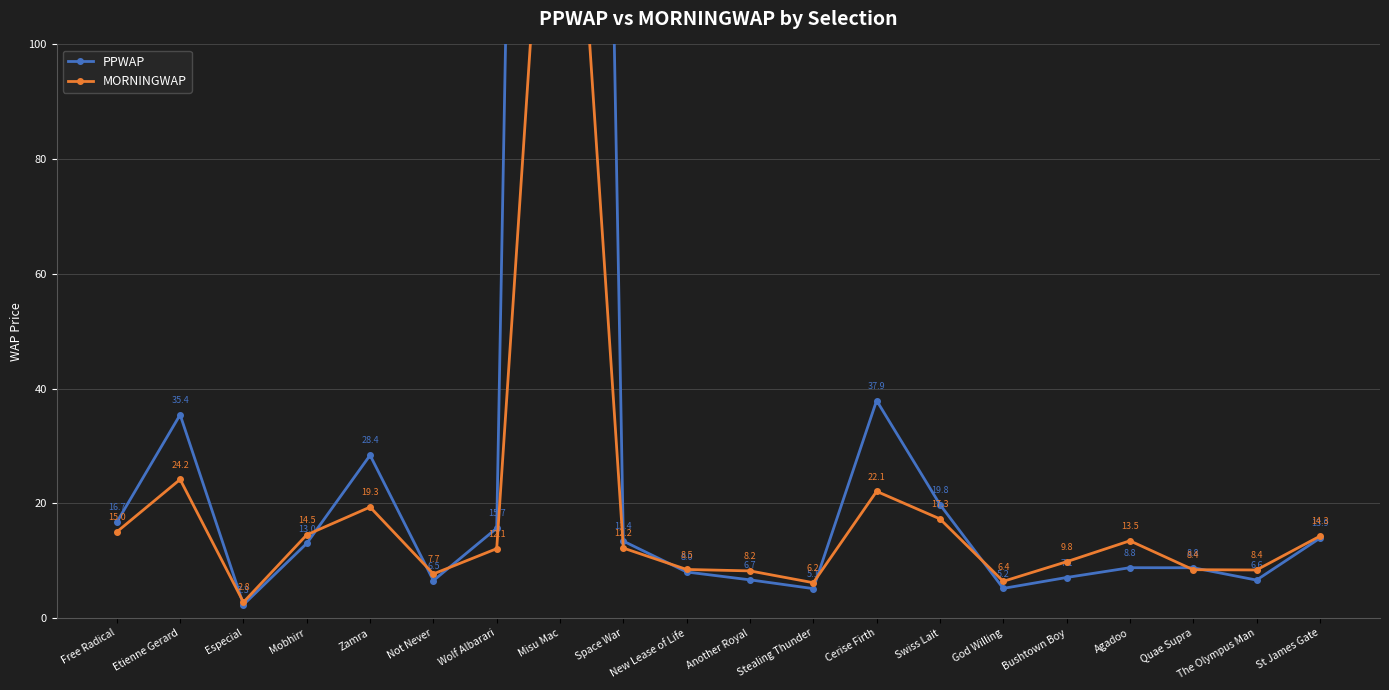

After their last crossing, which series has the higher values: PPWAP or MORNINGWAP?

MORNINGWAP